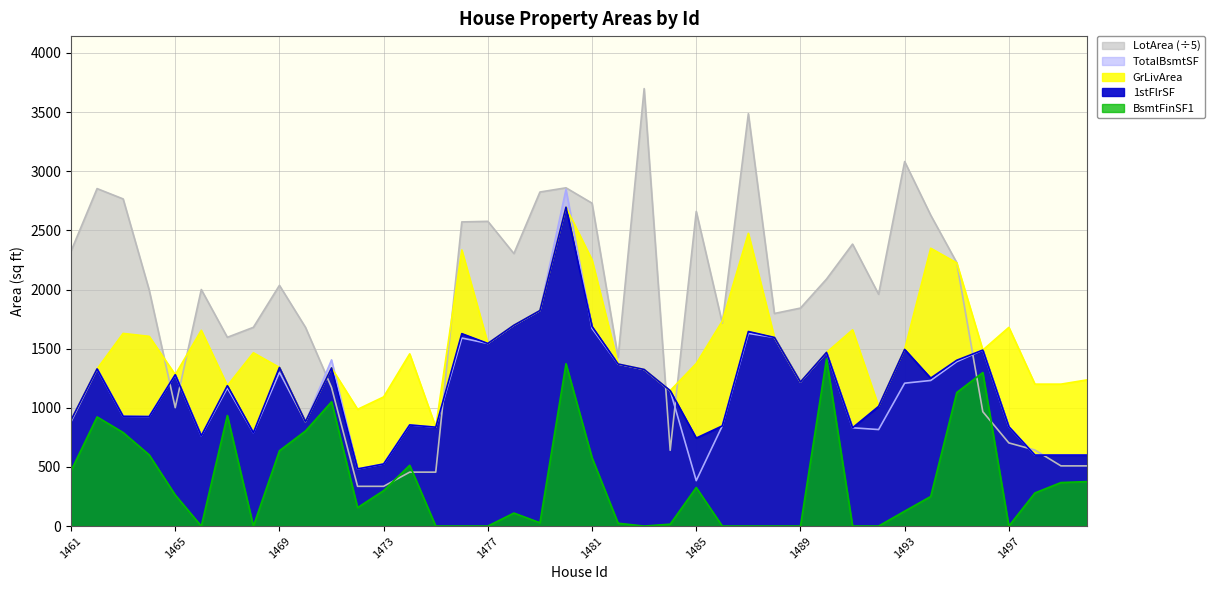

At which category is the sum across all series the highest?

1480